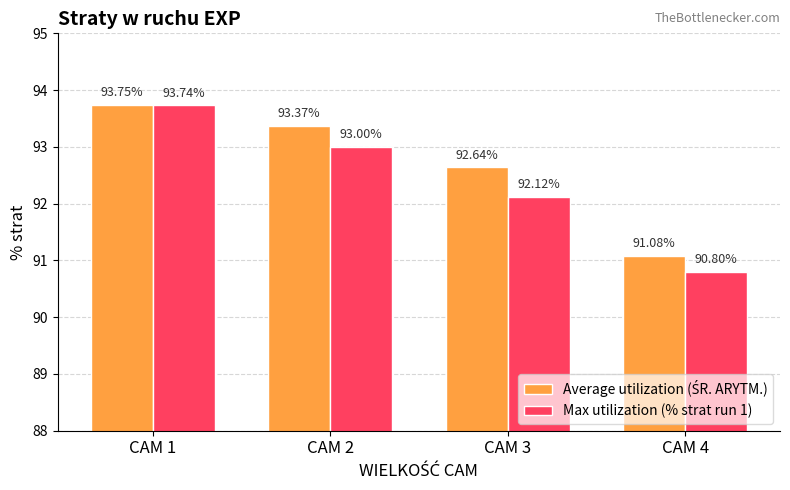

Does the chart contain stacked bars?

No